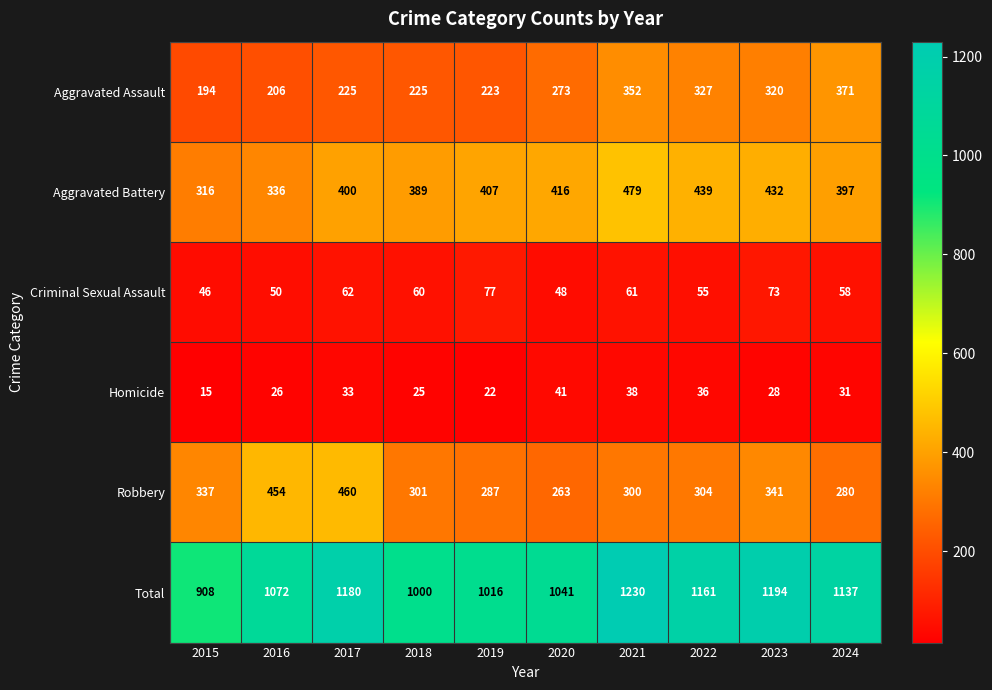

How many categories are shown in the chart?

10